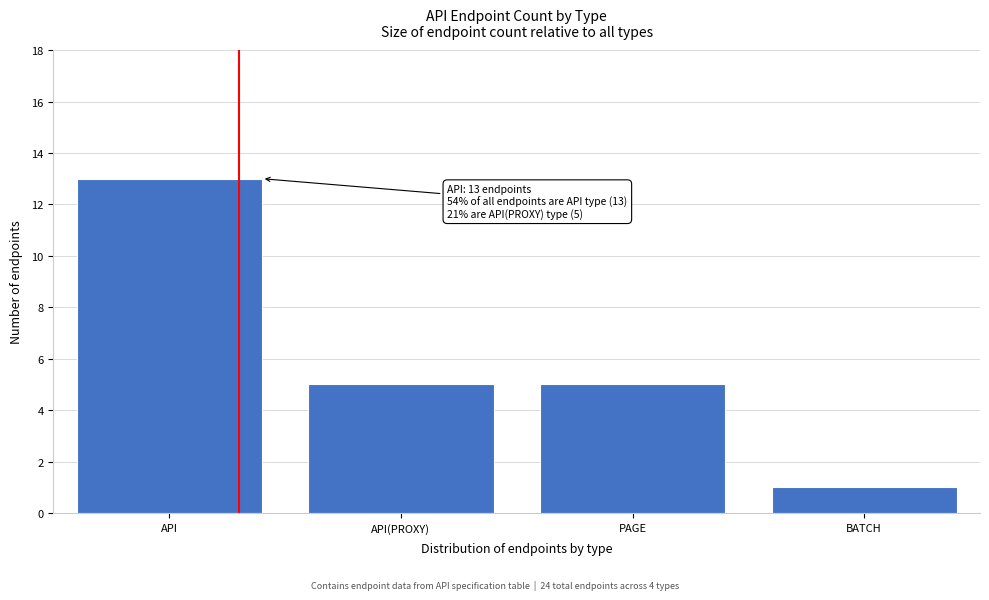

Reading left to right, what are all the values shown in this chart?

API=13	API(PROXY)=5	PAGE=5	BATCH=1